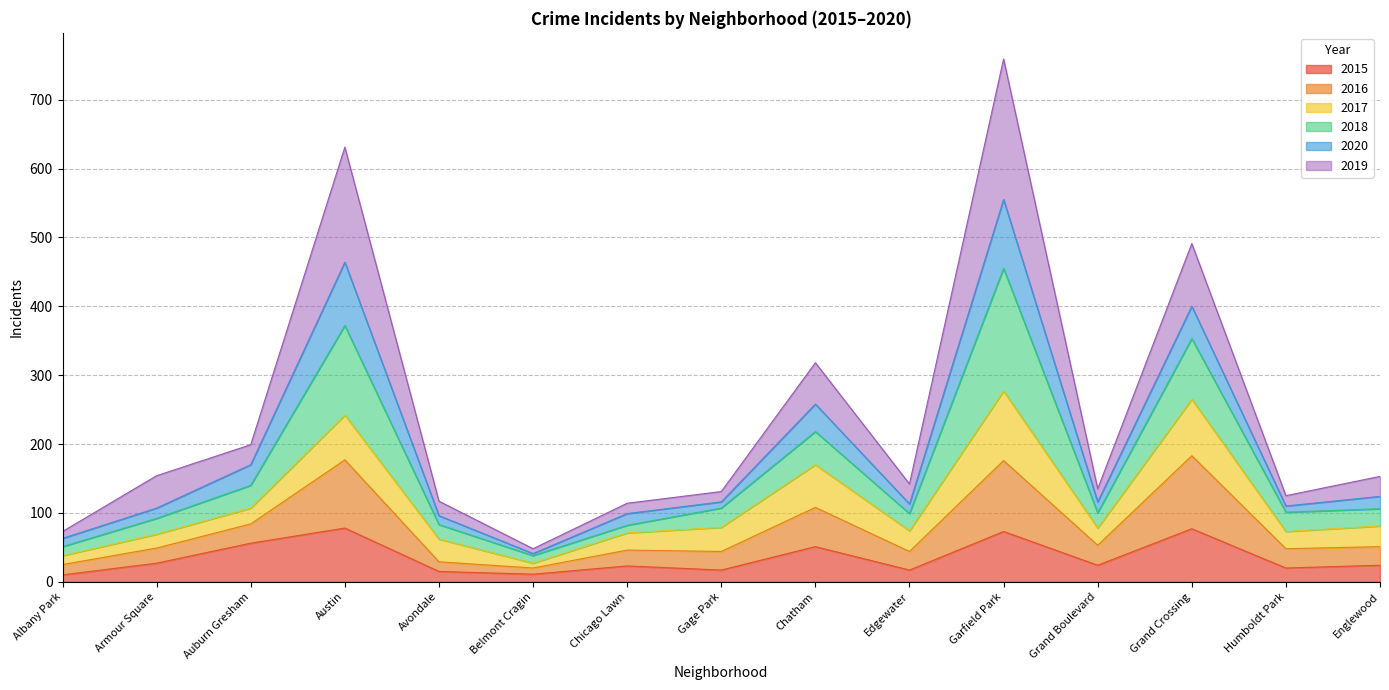

At which category is the sum across all series the highest?

Garfield Park